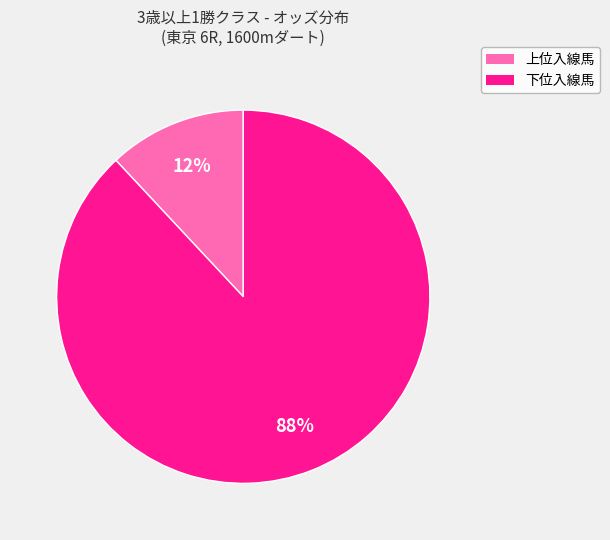

To the nearest percent, what is the difference between the largest and smallest slice percentages?

76%